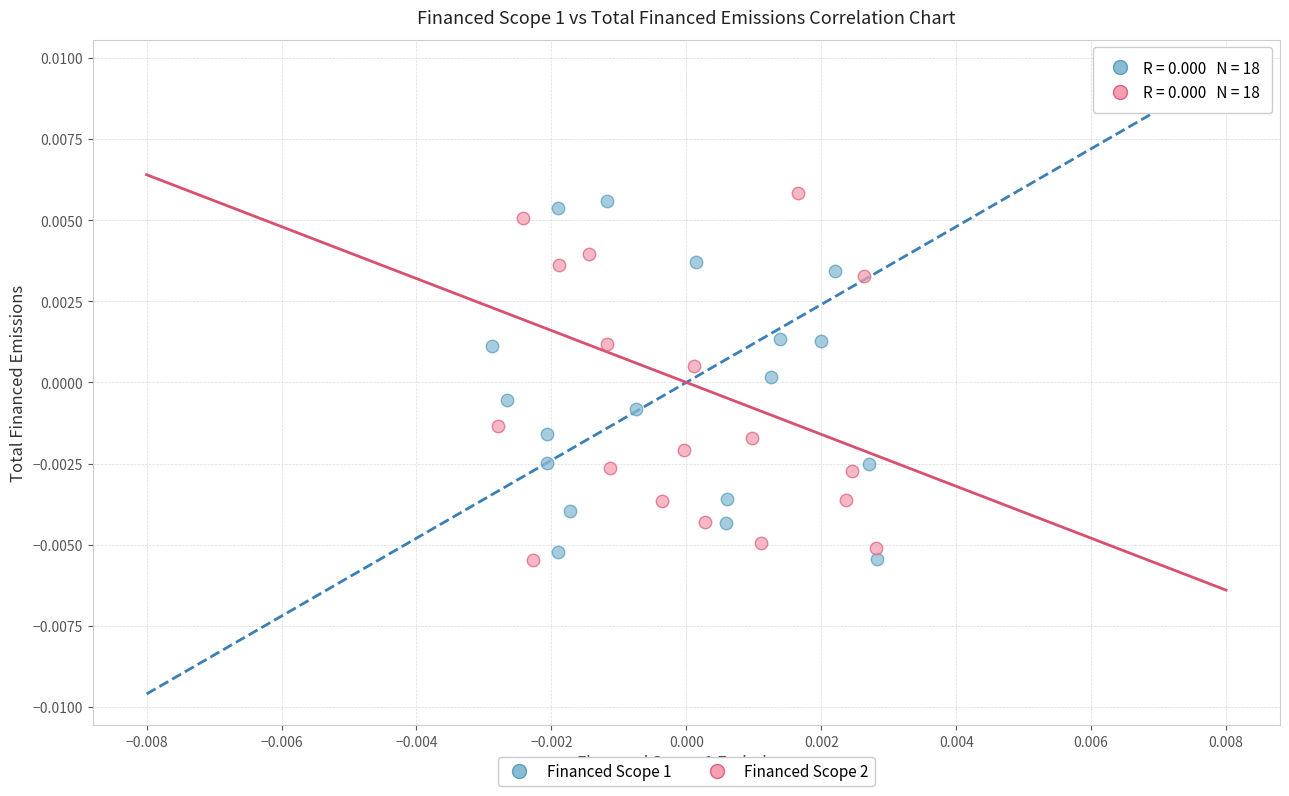

What are all the series names shown in the legend?

Financed Scope 1, Financed Scope 2